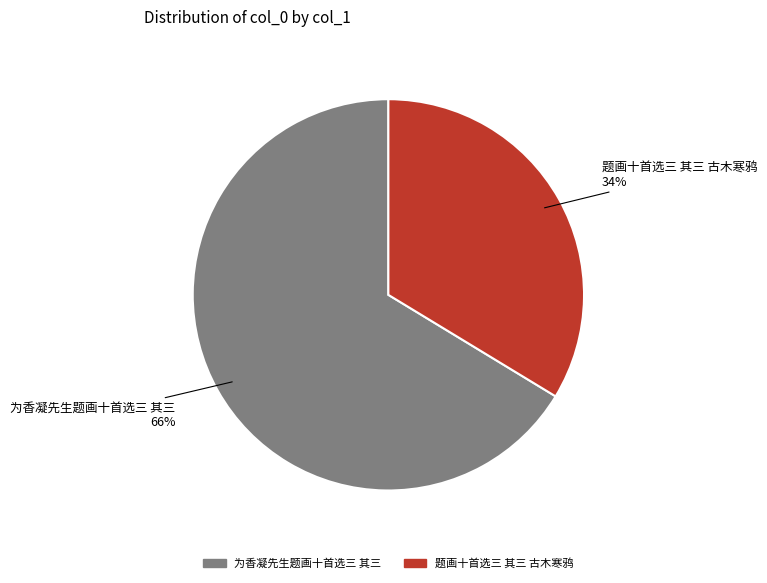

Which category has the biggest portion of the pie?

为香凝先生题画十首选三 其三